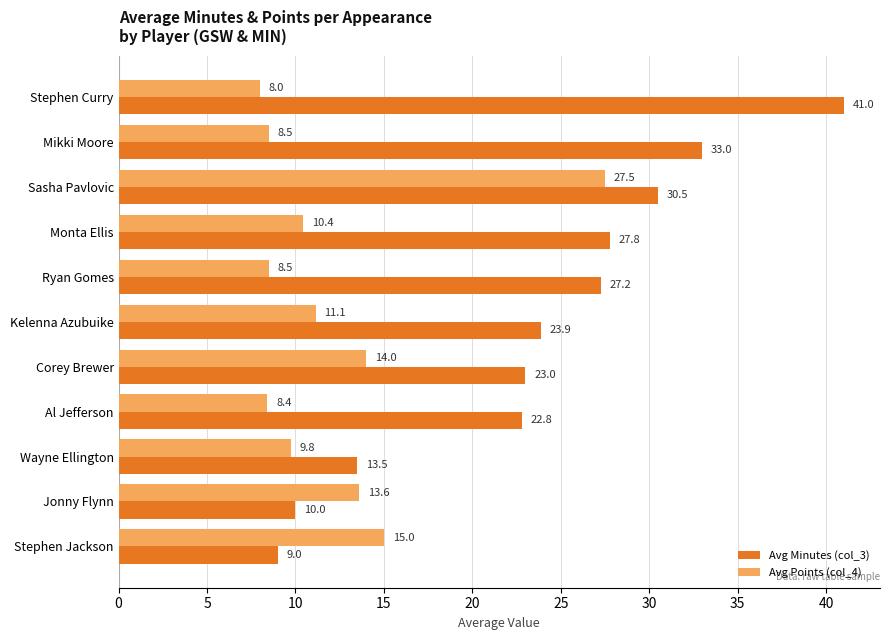

What is the lowest value of the Avg Points (col_4) series?

8.0